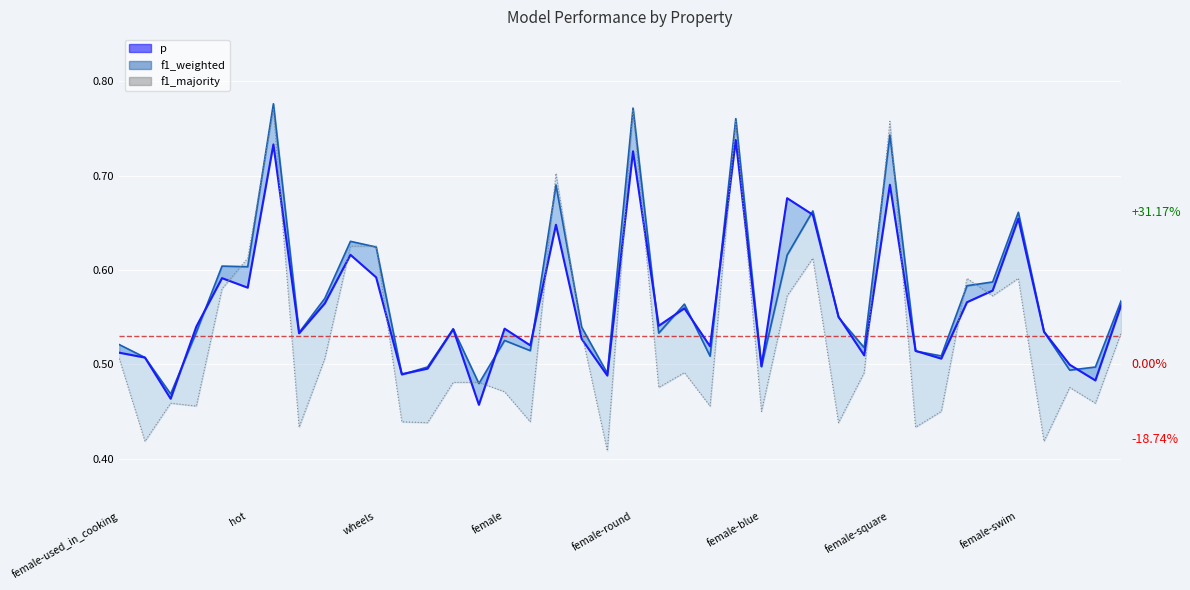

What is the total value across all series at female-square?

2.2